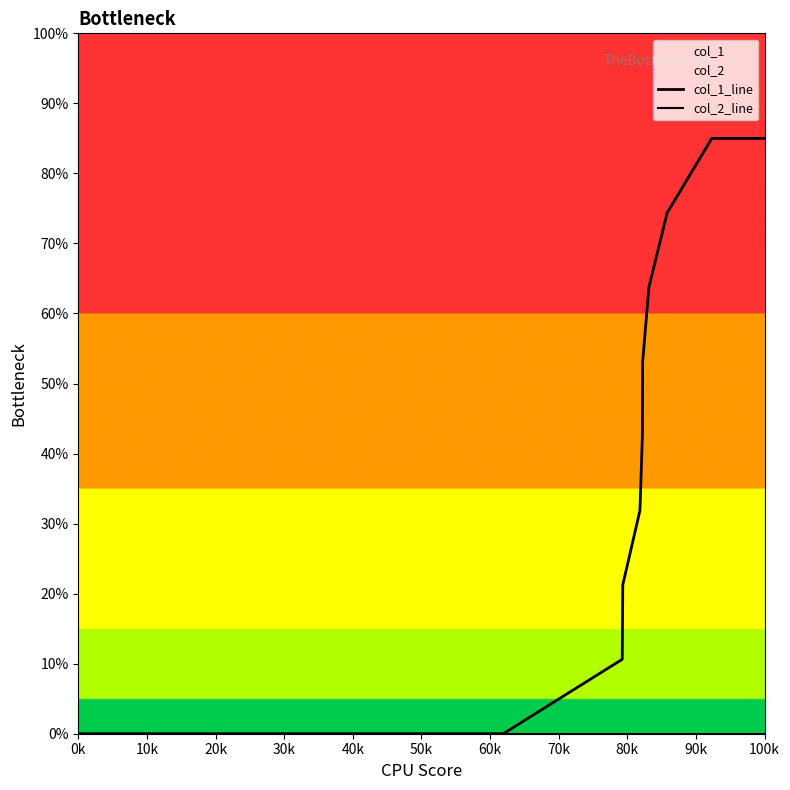

Rank the series by their maximum value, from highest to lowest.

col_1_line, col_2_line